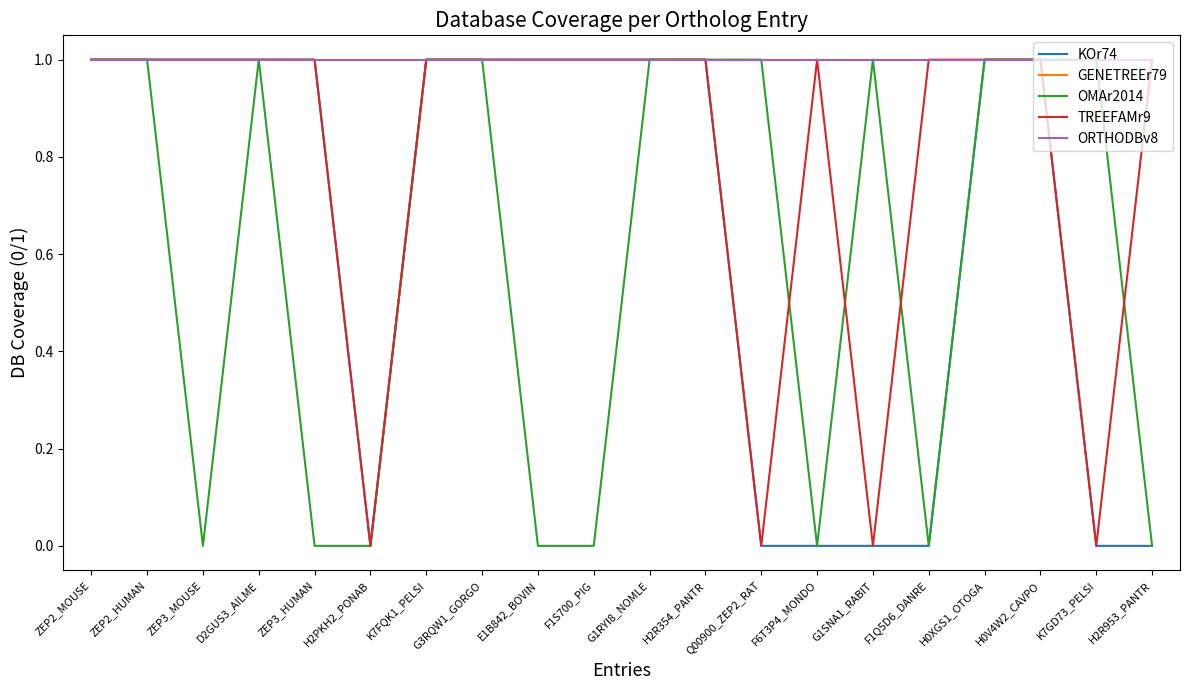

What is the value of the GENETREEr79 point at the 11th from the left?

1